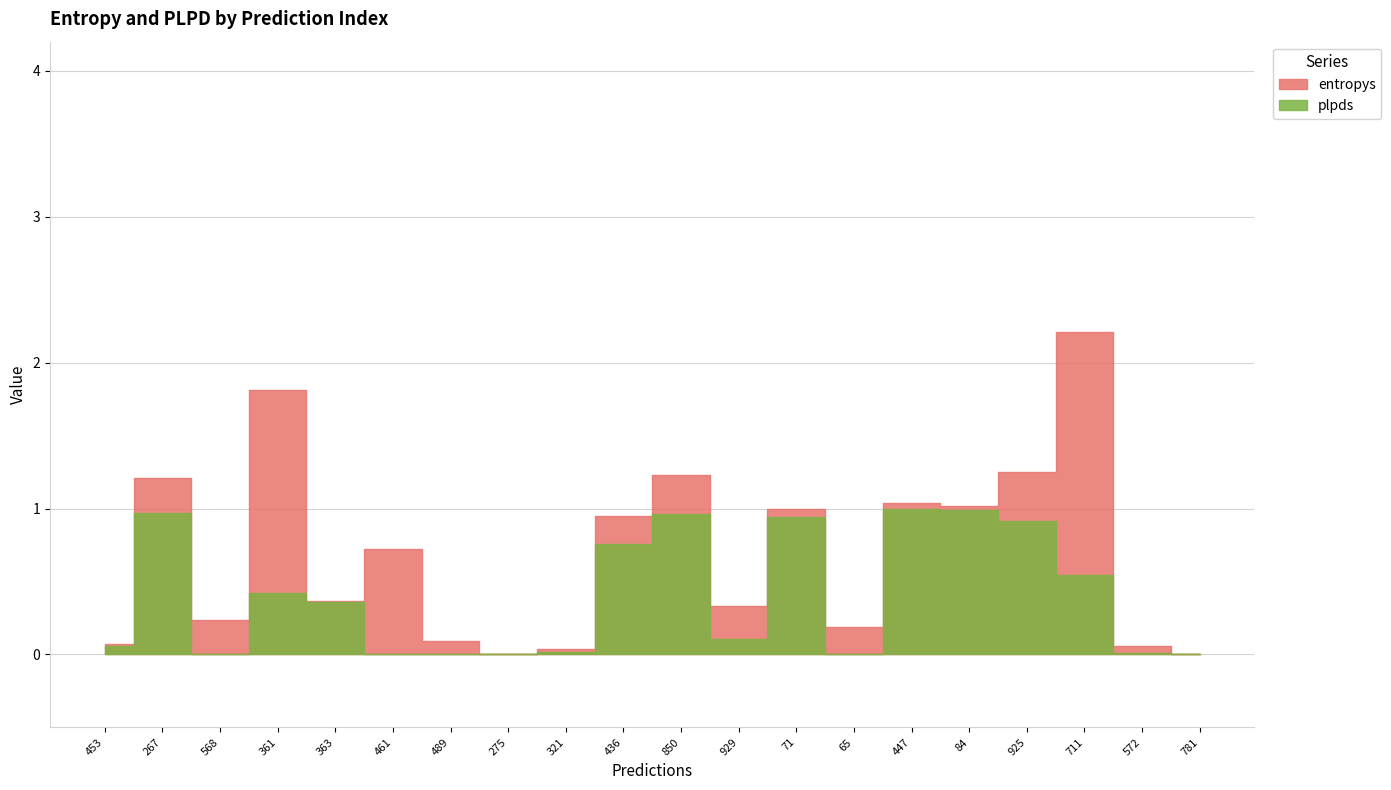

Read the plpds value at 71.

0.9